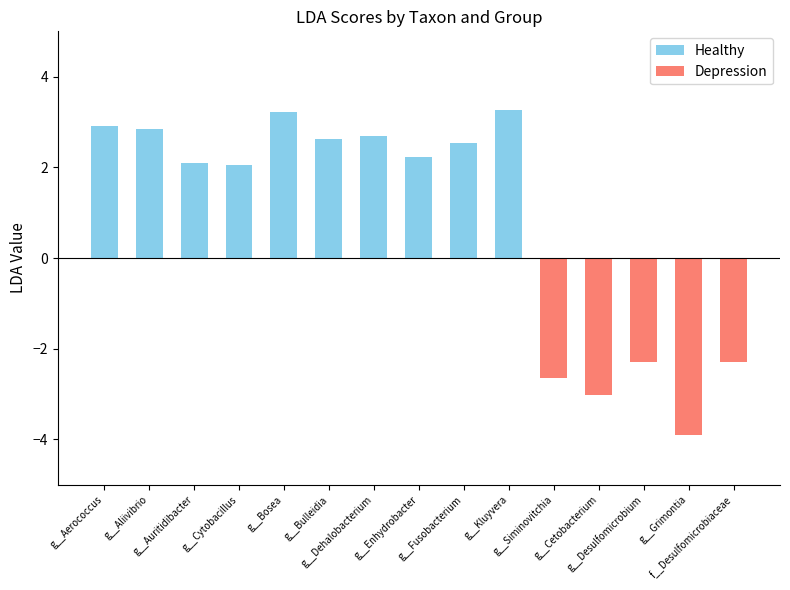

What is the average value of the Depression series?

-2.8